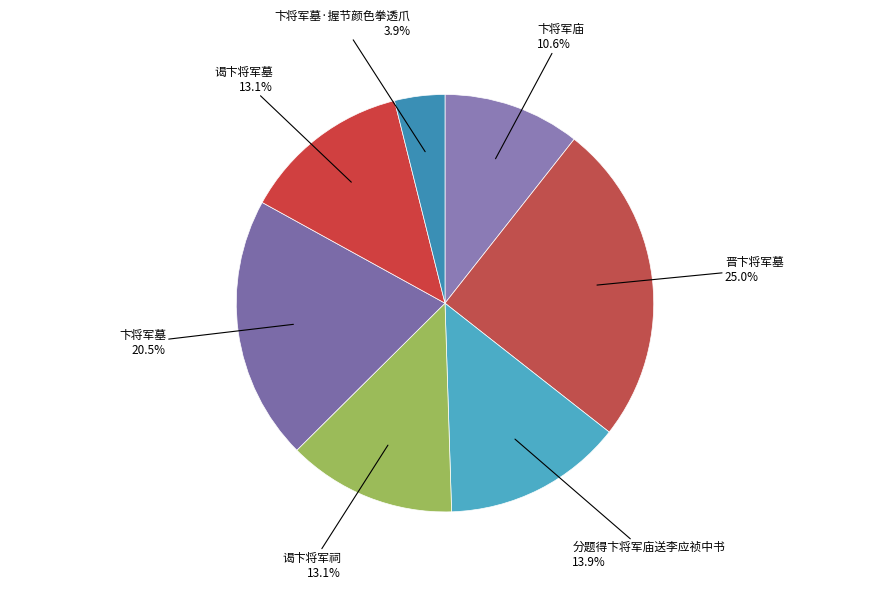

Is 卞将军墓 the majority of the pie?

No